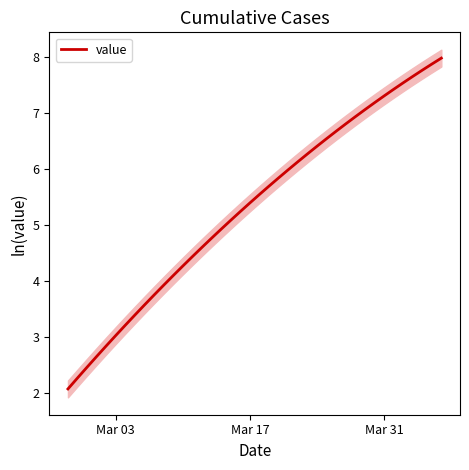

What is the lowest value of the value series?

2.1